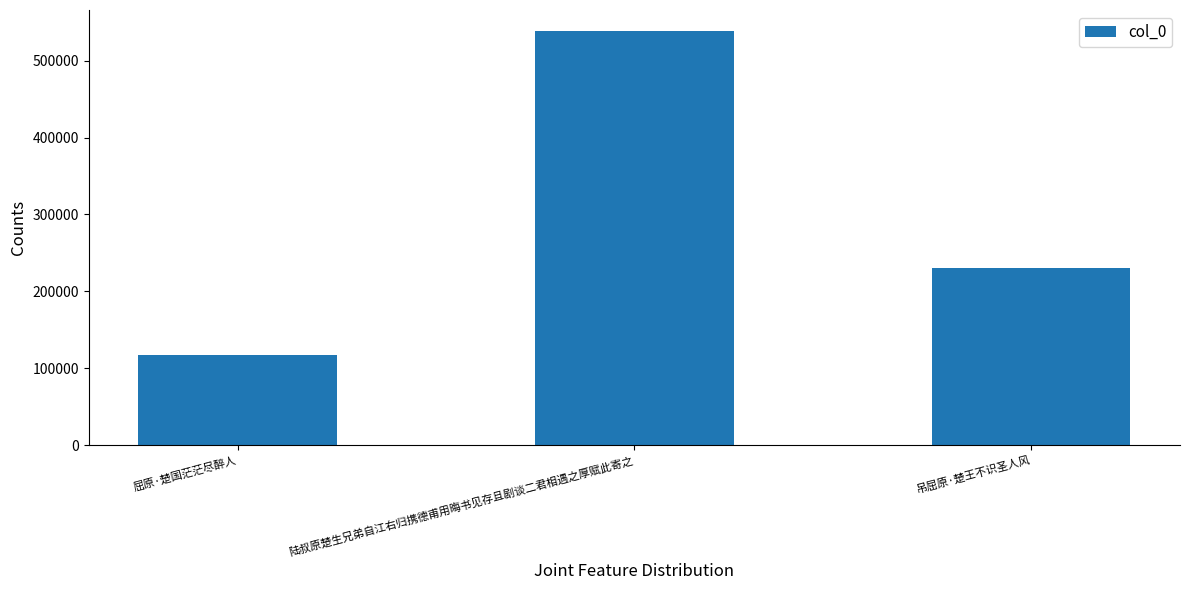

Which label corresponds to the largest value in the chart?

陆叔原楚生兄弟自江右归携德甫用晦书见存且剧谈二君相遇之厚赋此寄之